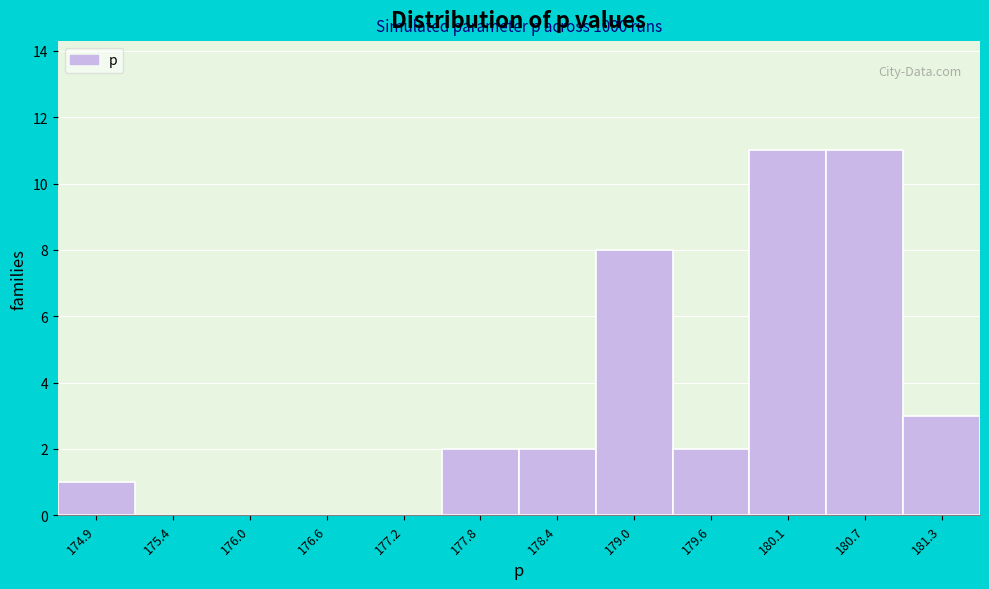

Reading left to right, list all the values displayed in this chart.

174.9=1	175.4=0	176.0=0	176.6=0	177.2=0	177.8=2	178.4=2	179.0=8	179.6=2	180.1=11	180.7=11	181.3=3